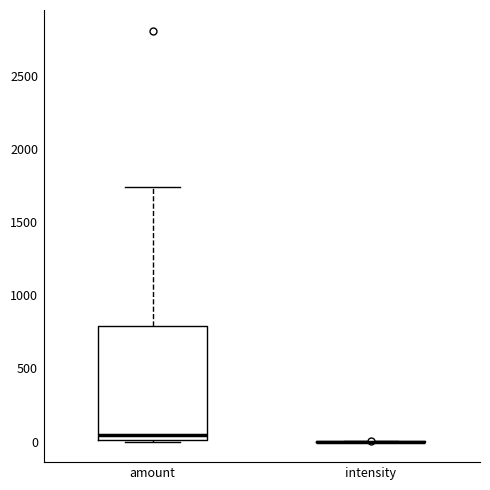

Which box is the tallest, from its lower edge to its upper edge?

amount